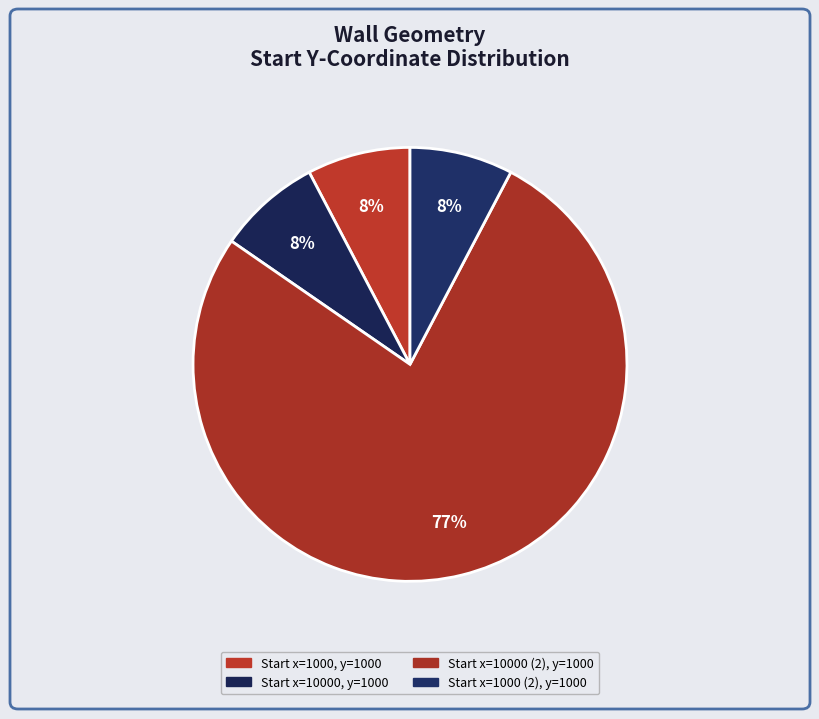

How many slices are in this pie chart?

4